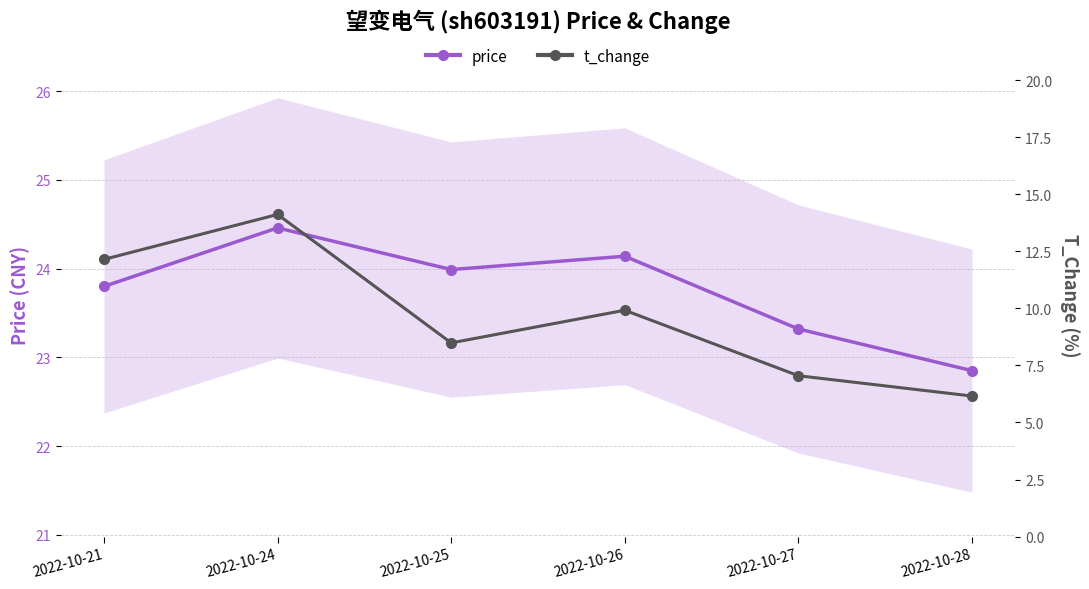

Which series has the widest spread of values?

t_change